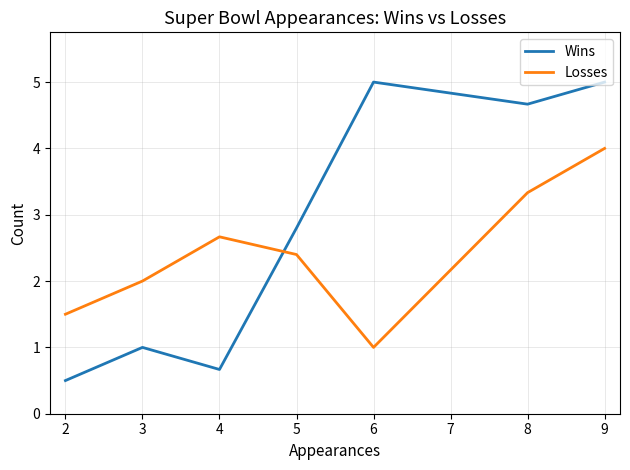

Between which two adjacent categories do Losses and Wins first intersect?

4 and 5